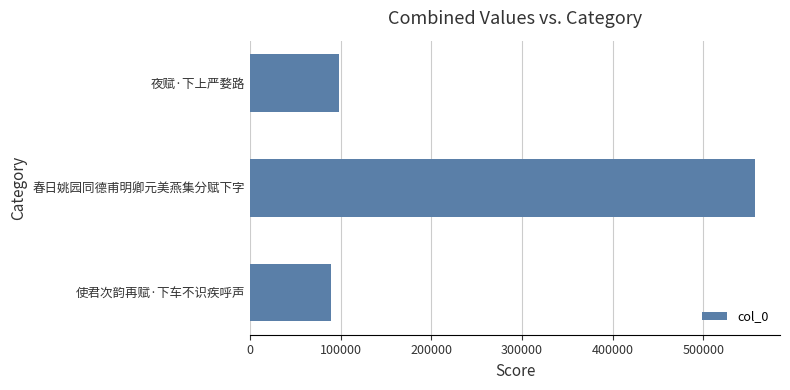

What is the change in value from 使君次韵再赋·下车不识疾呼声 to 春日姚园同德甫明卿元美燕集分赋下字?

+467812